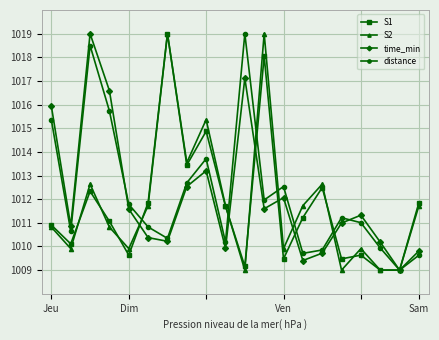

What is the value of the time_min point at the 19th from the left?

1009.0